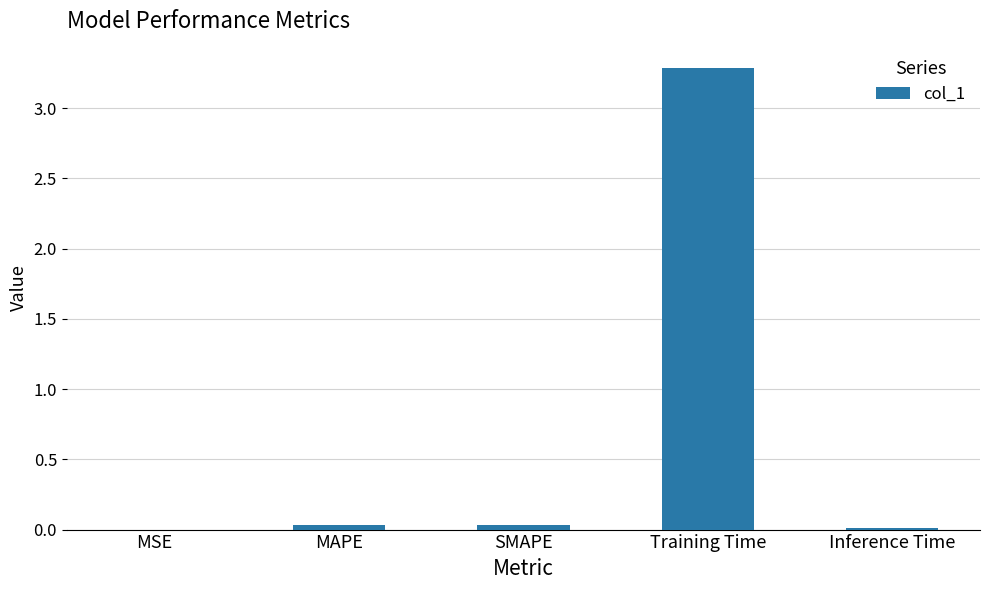

What is the average value?

0.7